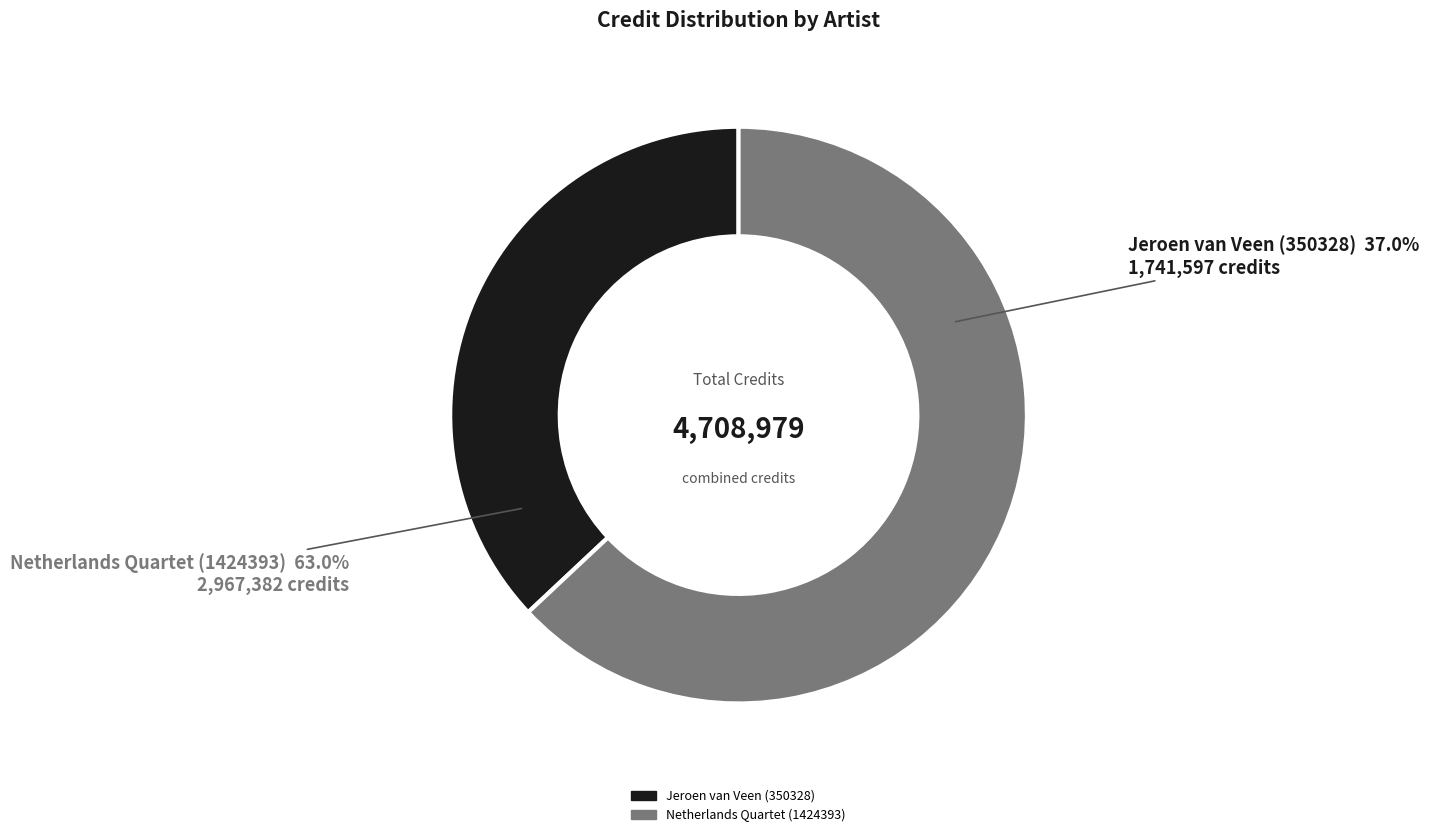

What is the change in value from Jeroen van Veen (350328) to Netherlands Quartet (1424393)?

+1225785